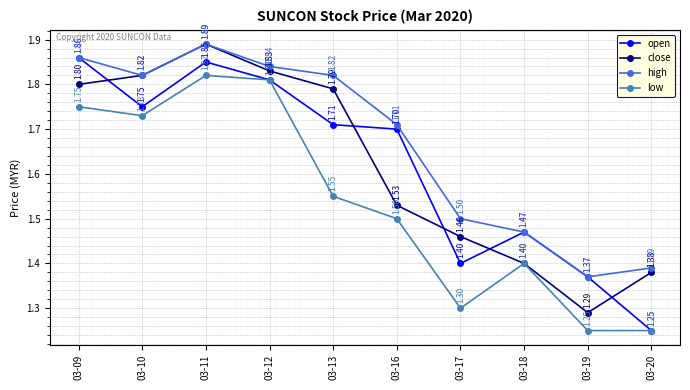

List the labels in order of close value, smallest first.

03-19, 03-20, 03-18, 03-17, 03-16, 03-13, 03-09, 03-10, 03-12, 03-11